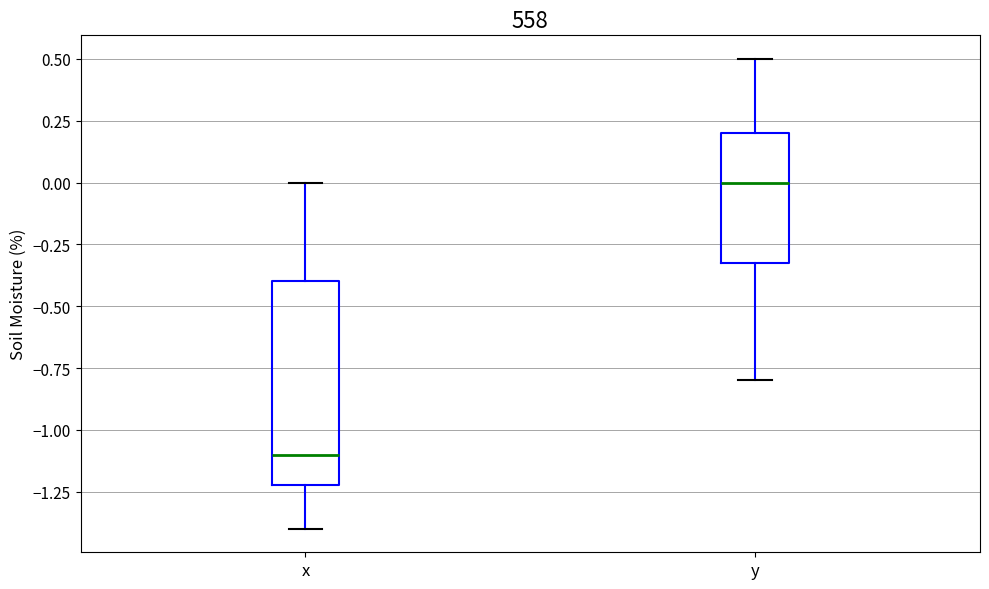

Which box's median line is the lowest?

x